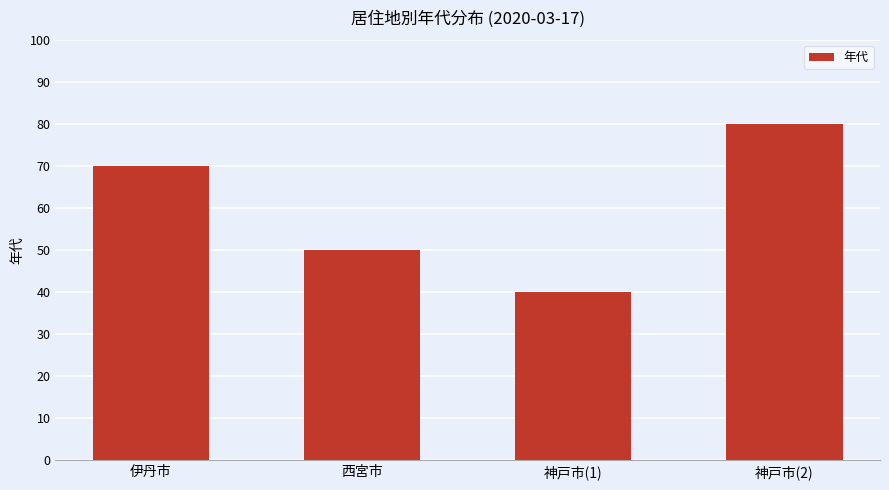

Reading left to right, list all the values displayed in this chart.

70	50	40	80